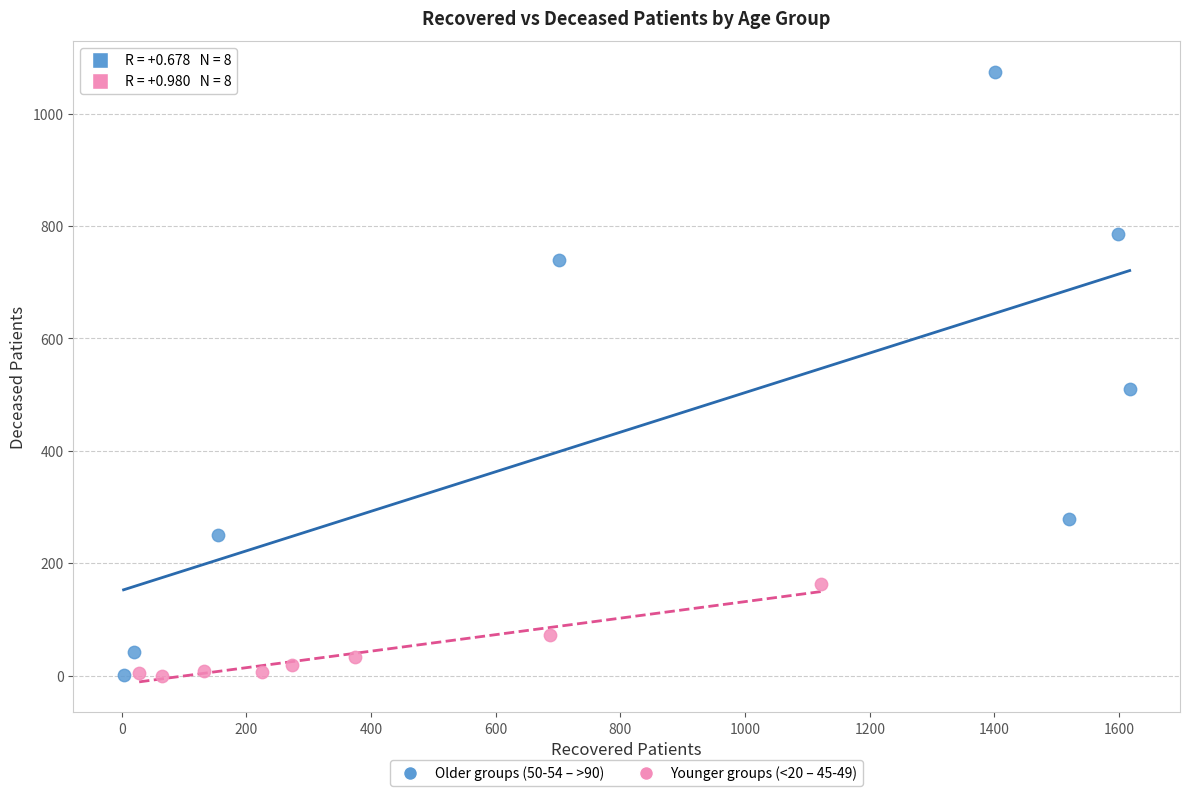

Which series has the largest Y range (max minus min)?

Older groups (50-54 – >90)